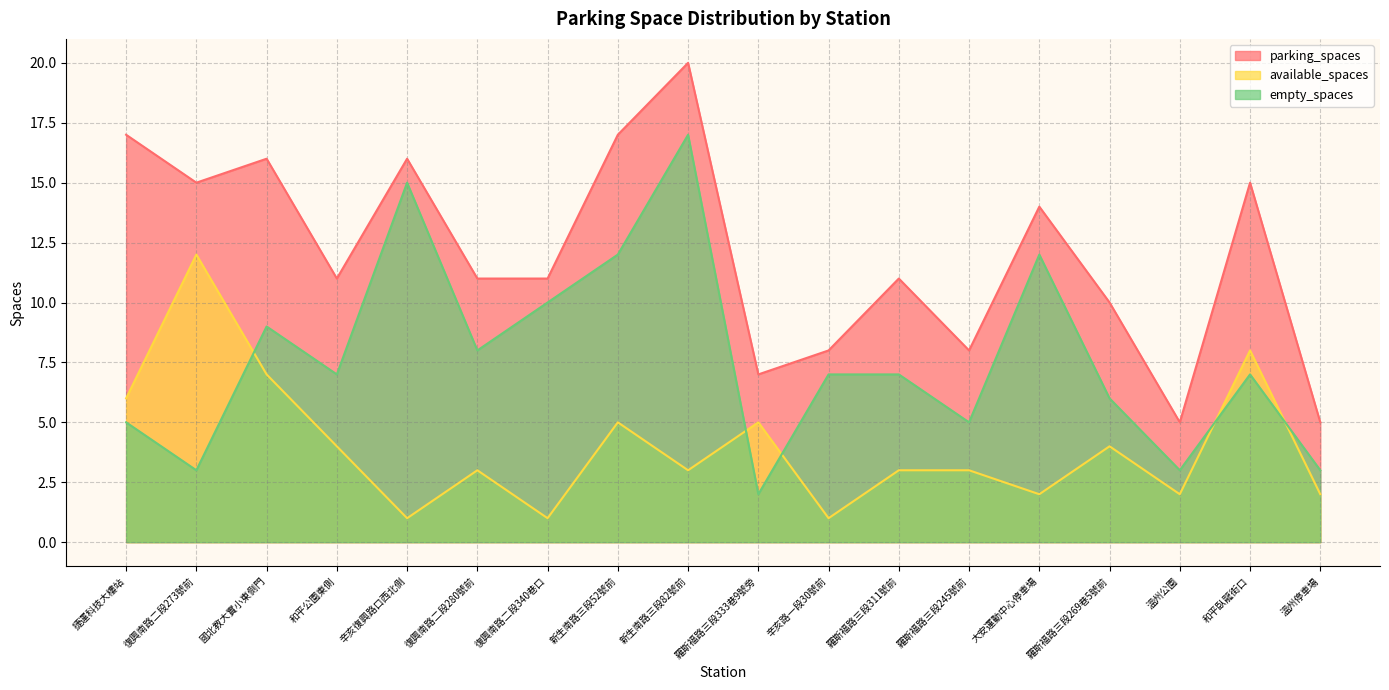

Does the chart display data point markers on the line(s)?

No